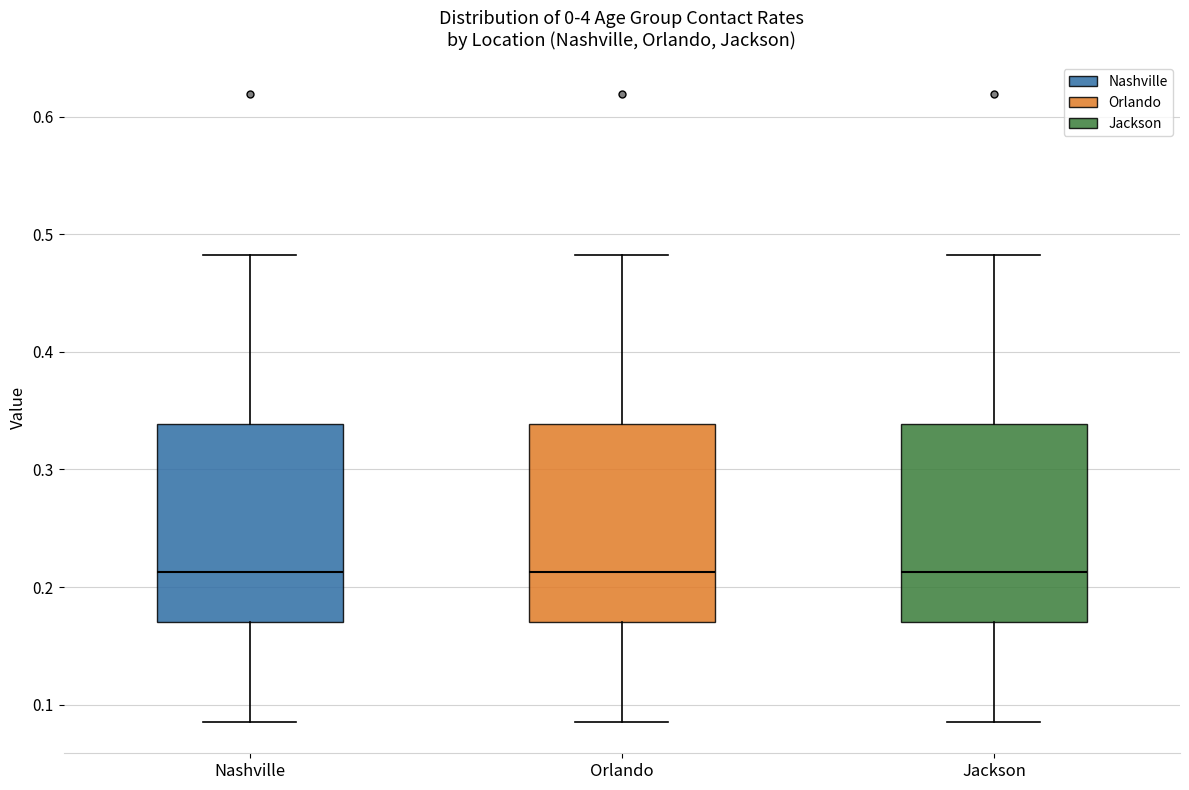

Reading left to right, read every box against the y-axis: the position of its median line, the range the box covers, and the ends of its whiskers. The values are not printed on the chart, so give them approximately, as read against the axis.

Nashville: median 0.21, box 0.17 to 0.34, whiskers 0.09 to 0.48
Orlando: median 0.21, box 0.17 to 0.34, whiskers 0.09 to 0.48
Jackson: median 0.21, box 0.17 to 0.34, whiskers 0.09 to 0.48